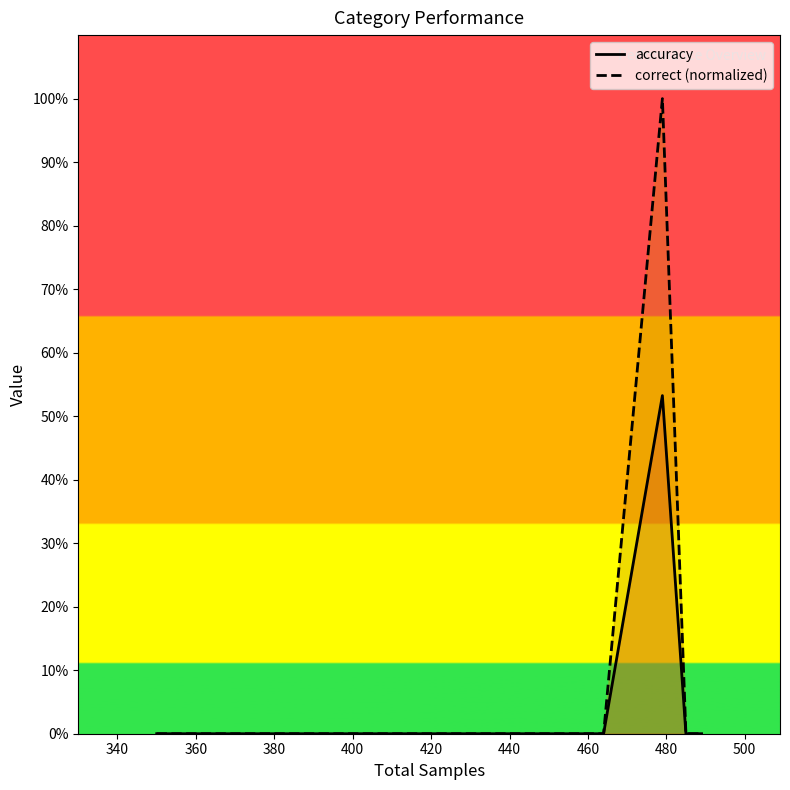

What are all the series names shown in the legend?

accuracy, correct (normalized)